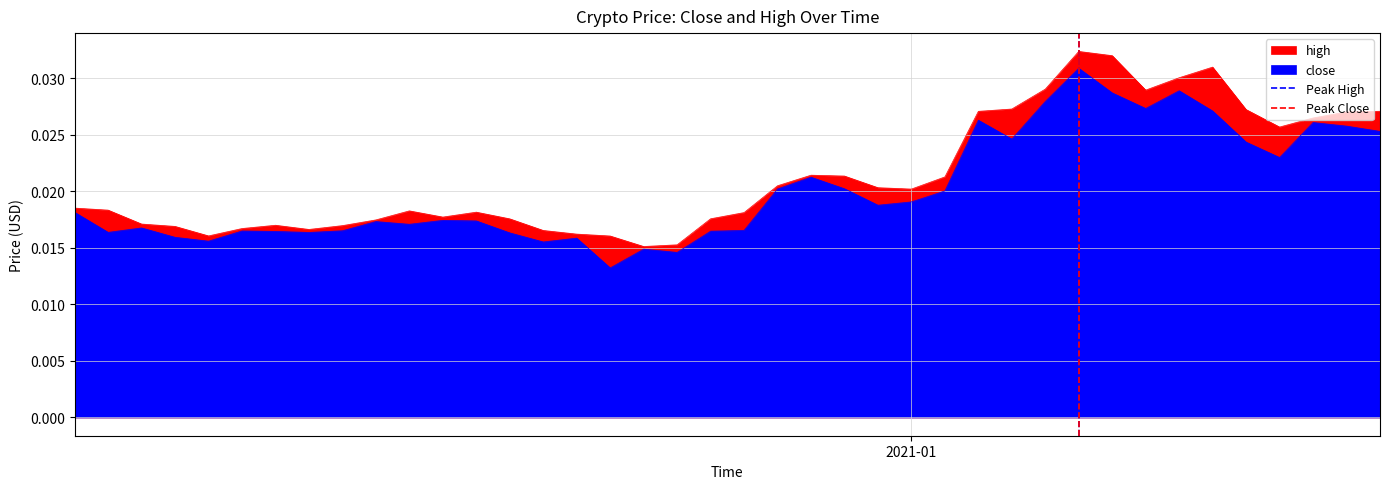

How many values in the Peak High series are below 1?

1